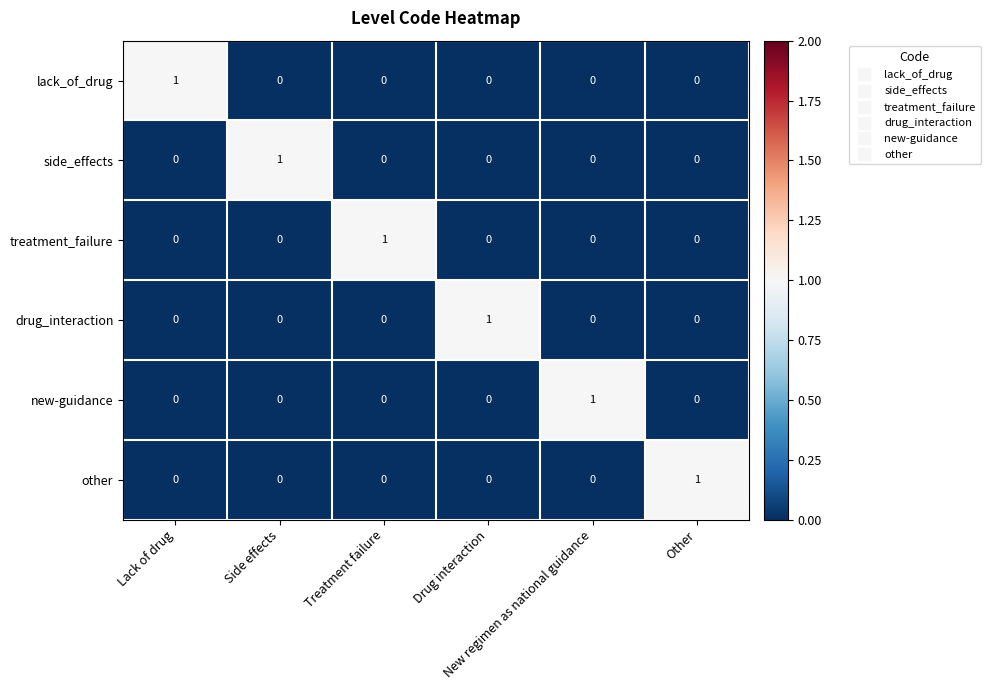

Count the number of categories in the chart.

6